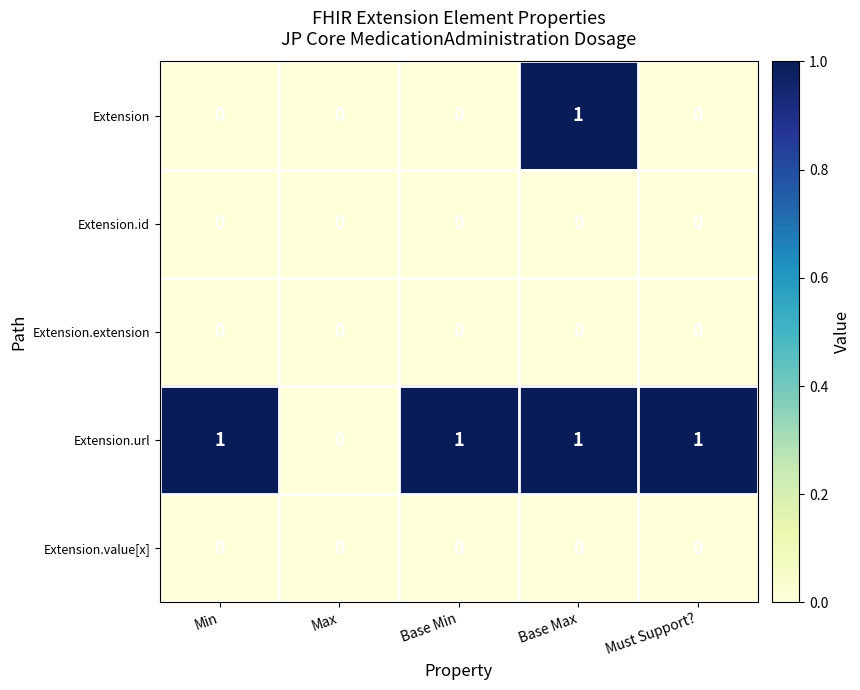

Which series changed the most between Base Max and Must Support??

Extension